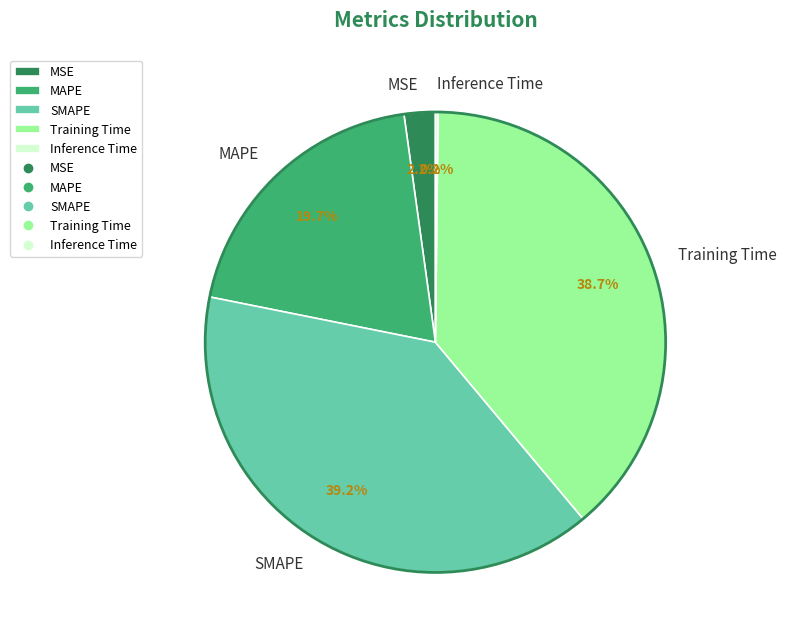

Which slice is the largest?

SMAPE